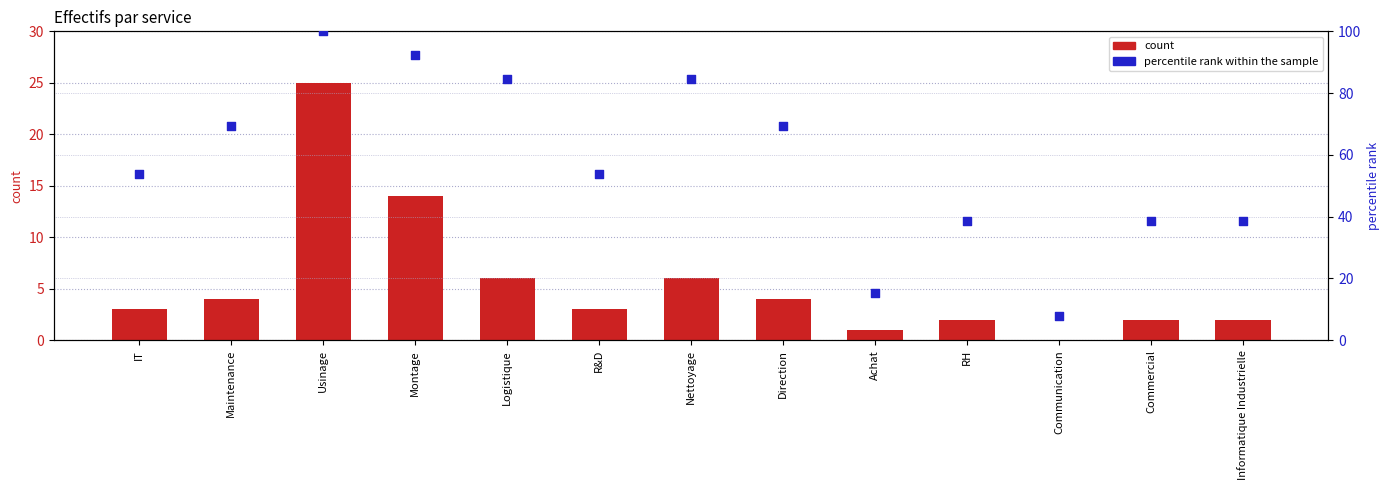

Is the value of count at Informatique Industrielle greater than the value of percentile rank within the sample at Informatique Industrielle?

No